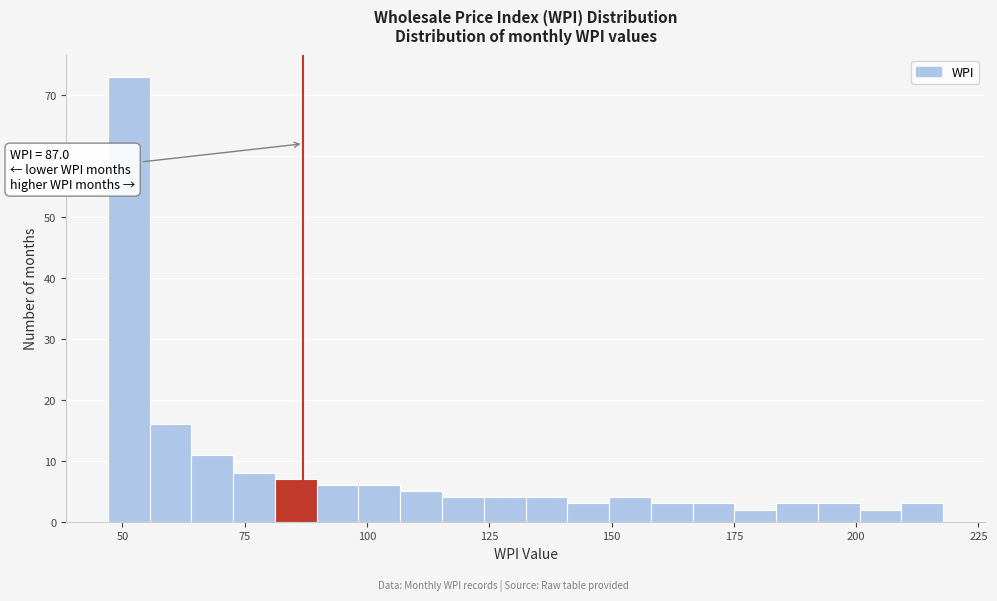

Around what value on the x-axis is the tallest bar? Give the approximate position of its centre, as read against the axis.

50